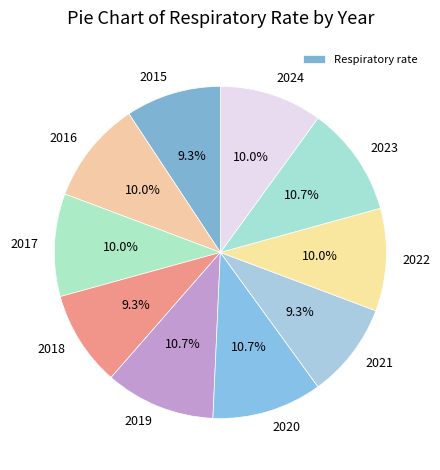

Which slice is the largest?

2019